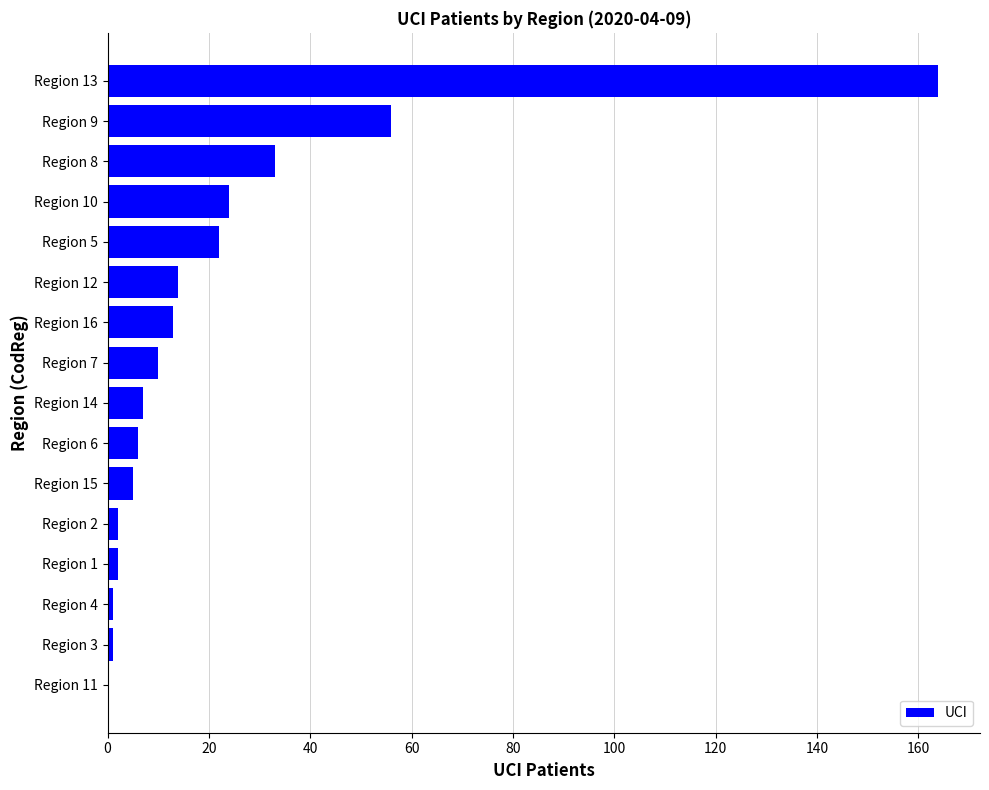

What is the sum of all values?

360